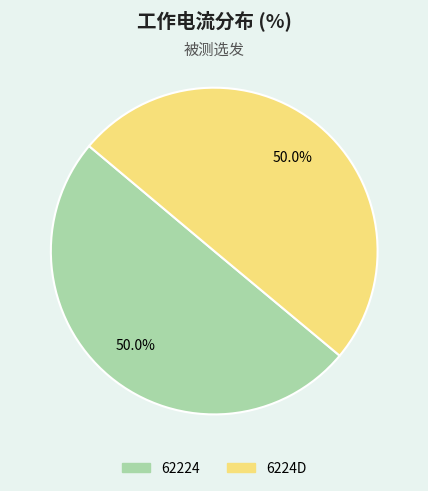

What is the ratio of the value at 6224D to the value at 62224?

1.0